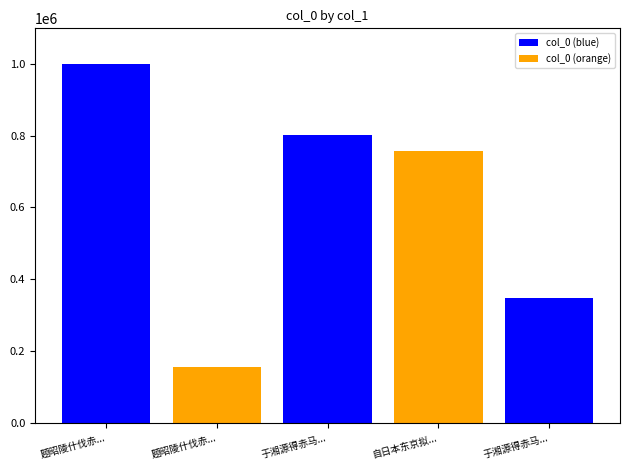

Reading left to right, transcribe all the data shown in this chart.

998225	157125	802406	757136	349606